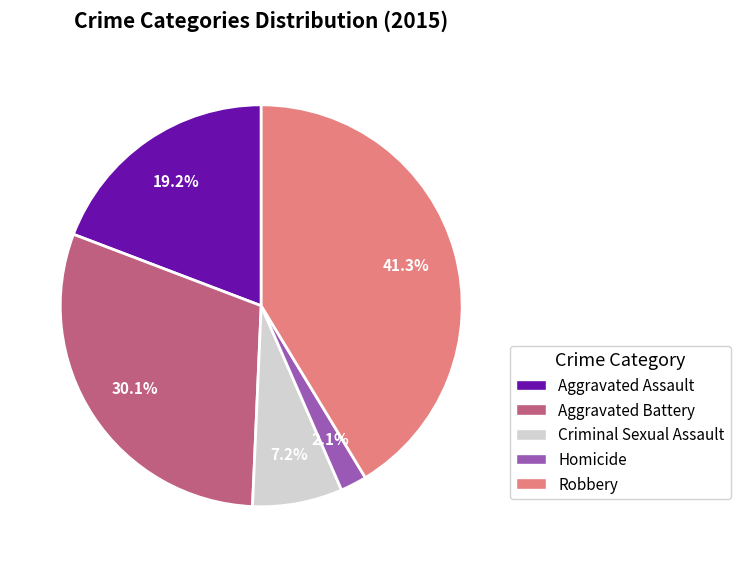

How many segments does this pie chart have?

5